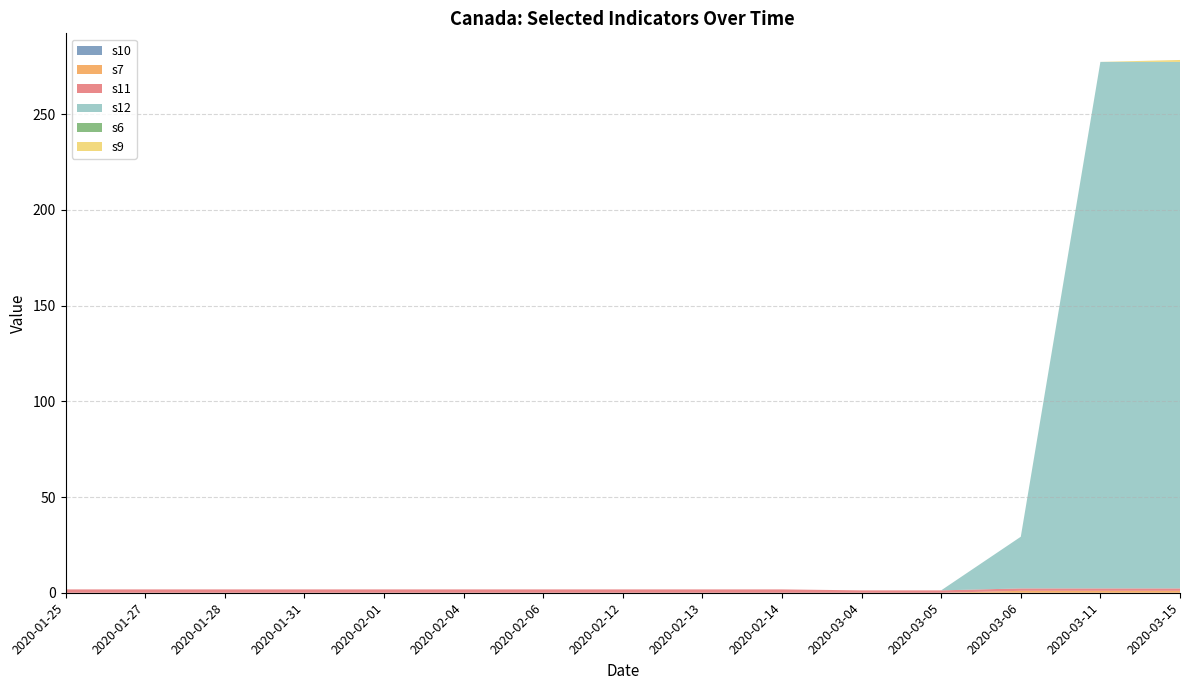

Reading left to right, what are all the values shown in this chart?

s10: 2020-01-25=0.0	2020-01-27=0.0	2020-01-28=0.0	2020-01-31=0.0	2020-02-01=0.0	2020-02-04=0.0	2020-02-06=0.0	2020-02-12=0.0	2020-02-13=0.0	2020-02-14=0.0	2020-03-04=0.0	2020-03-05=0.0	2020-03-06=0.0	2020-03-11=0.0	2020-03-15=0.0
s7: 2020-01-25=0.0	2020-01-27=0.0	2020-01-28=0.0	2020-01-31=0.0	2020-02-01=0.0	2020-02-04=0.0	2020-02-06=0.0	2020-02-12=0.0	2020-02-13=0.0	2020-02-14=0.0	2020-03-04=0.0	2020-03-05=0.0	2020-03-06=1.0	2020-03-11=1.0	2020-03-15=1.0
s11: 2020-01-25=1.8	2020-01-27=1.8	2020-01-28=1.8	2020-01-31=1.8	2020-02-01=1.8	2020-02-04=1.8	2020-02-06=1.8	2020-02-12=1.8	2020-02-13=1.8	2020-02-14=1.8	2020-03-04=1.2	2020-03-05=1.2	2020-03-06=1.2	2020-03-11=1.2	2020-03-15=1.2
s12: 2020-01-25=0.0	2020-01-27=0.0	2020-01-28=0.0	2020-01-31=0.0	2020-02-01=0.0	2020-02-04=0.0	2020-02-06=0.0	2020-02-12=0.0	2020-02-13=0.0	2020-02-14=0.0	2020-03-04=0.0	2020-03-05=0.0	2020-03-06=27.0	2020-03-11=275.0	2020-03-15=275.0
s6: 2020-01-25=0.0	2020-01-27=0.0	2020-01-28=0.0	2020-01-31=0.0	2020-02-01=0.0	2020-02-04=0.0	2020-02-06=0.0	2020-02-12=0.0	2020-02-13=0.0	2020-02-14=0.0	2020-03-04=0.0	2020-03-05=0.0	2020-03-06=0.0	2020-03-11=0.0	2020-03-15=0.0
s9: 2020-01-25=0.0	2020-01-27=0.0	2020-01-28=0.0	2020-01-31=0.0	2020-02-01=0.0	2020-02-04=0.0	2020-02-06=0.0	2020-02-12=0.0	2020-02-13=0.0	2020-02-14=0.0	2020-03-04=0.0	2020-03-05=0.0	2020-03-06=0.0	2020-03-11=0.0	2020-03-15=1.0